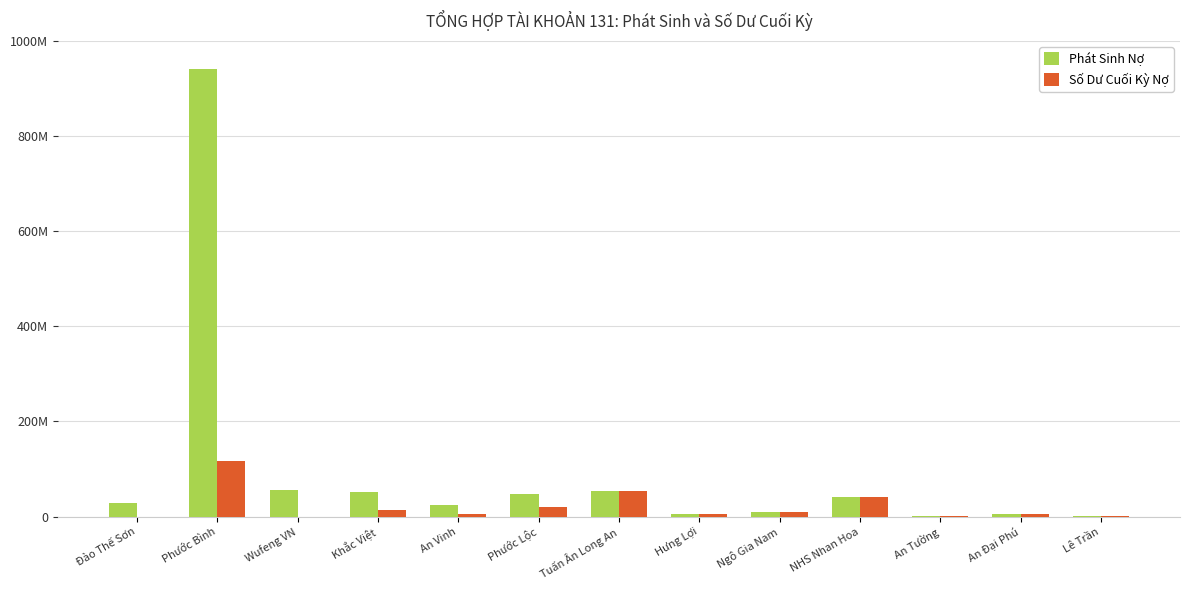

Rank the series at Lê Trần from lowest to highest value.

Phát Sinh Nợ, Số Dư Cuối Kỳ Nợ